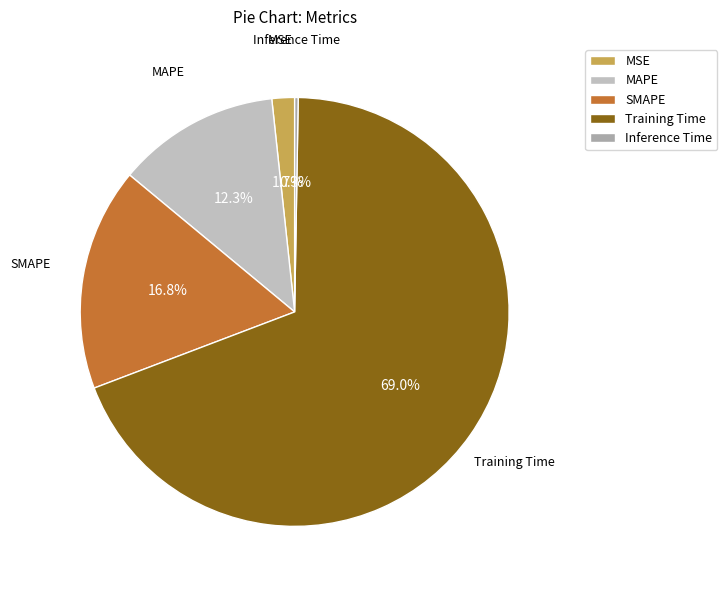

The MSE slice represents 2% of the pie. True or false?

True